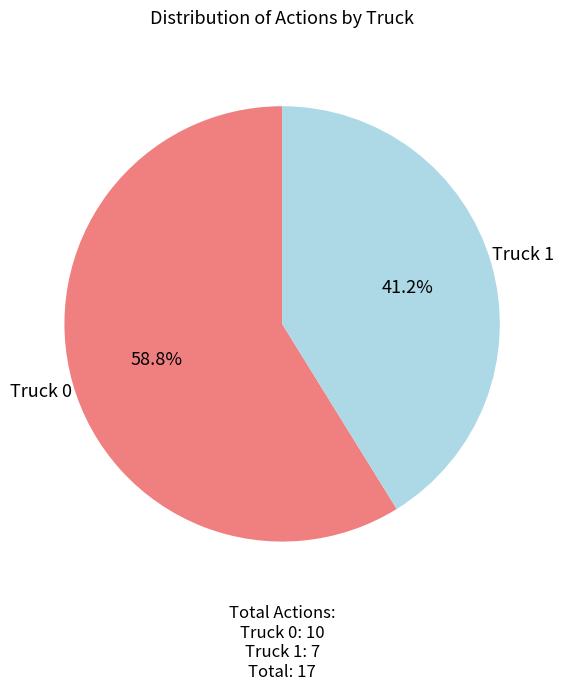

Which category has the smallest portion of the pie?

Truck 1